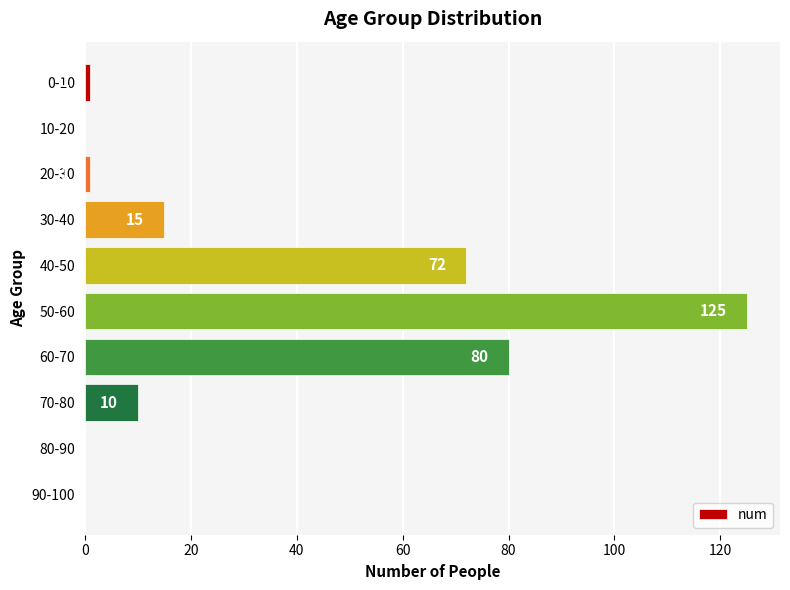

What is the change in value from 30-40 to 40-50?

+57